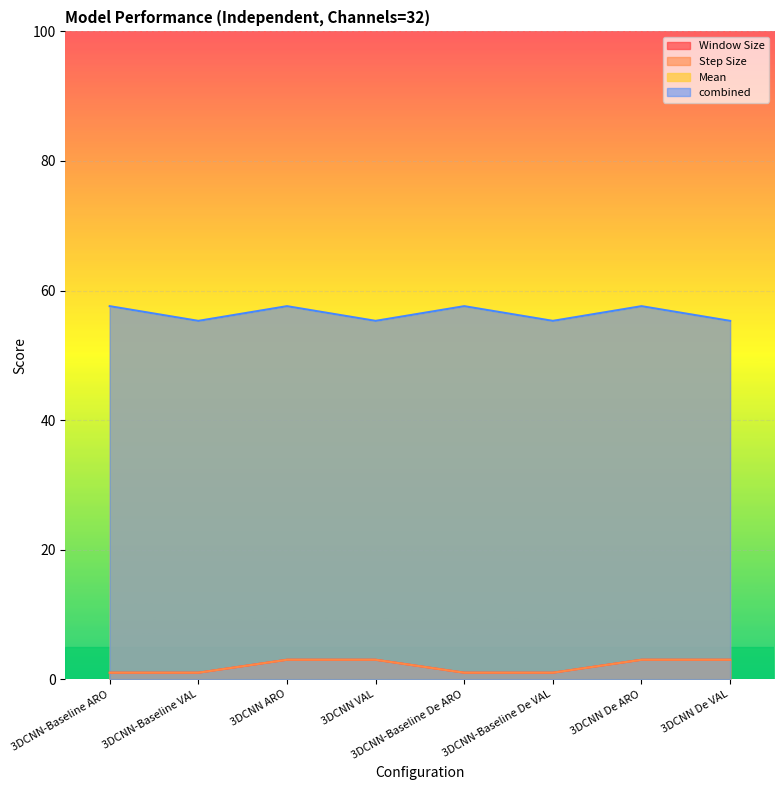

What is the label of the 1st point from the left?

3DCNN-Baseline ARO